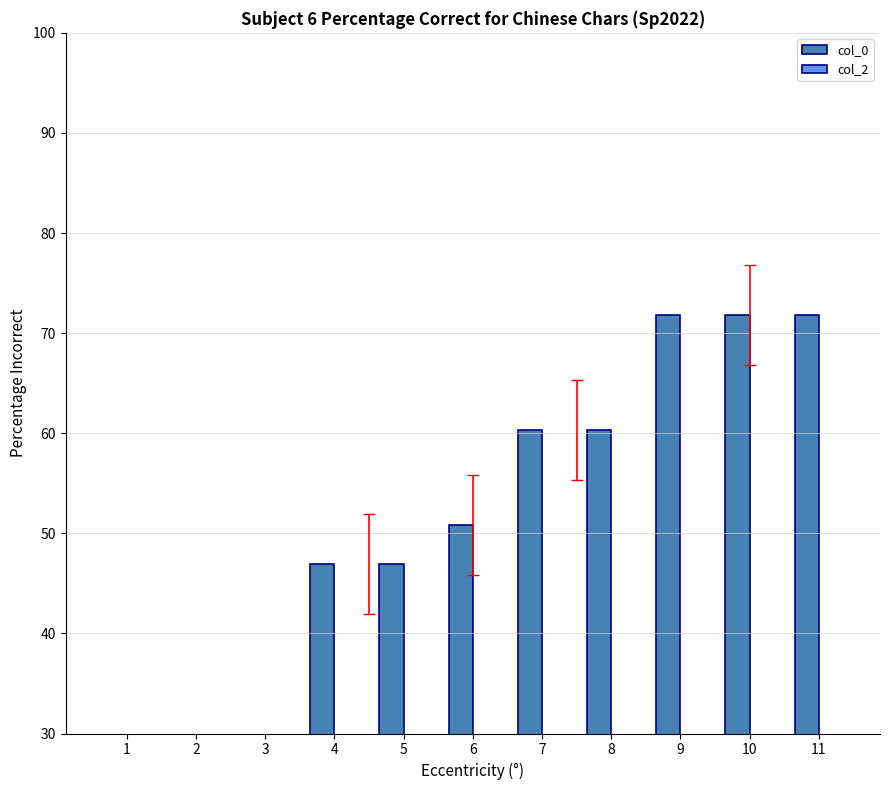

List the series in order of their peak value, lowest first.

col_2, col_0